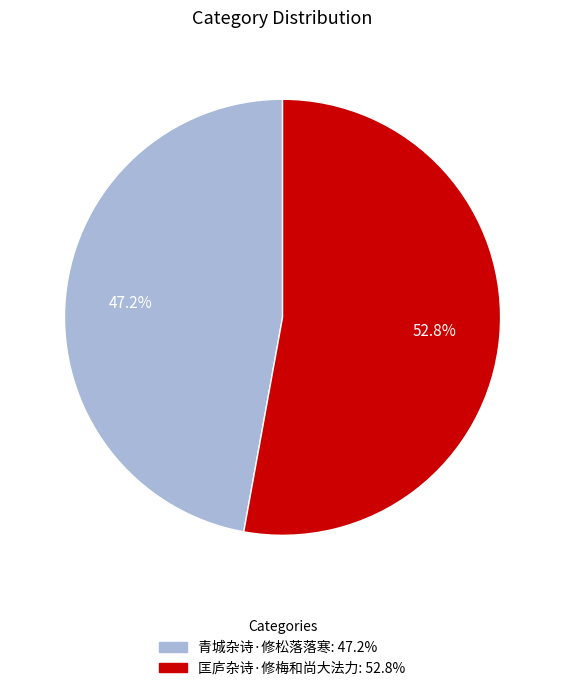

What portion of the pie excludes 青城杂诗·修松落落寒?

52.8%